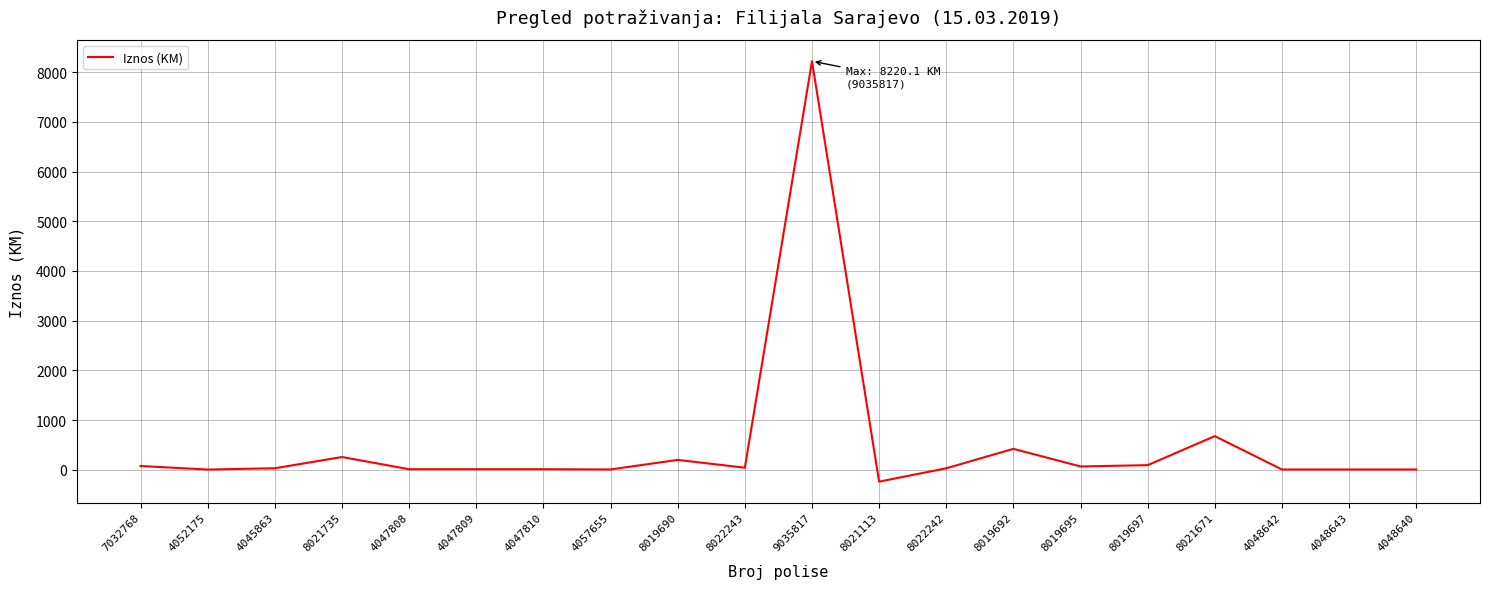

What value does the data have at 8019692?

420.0